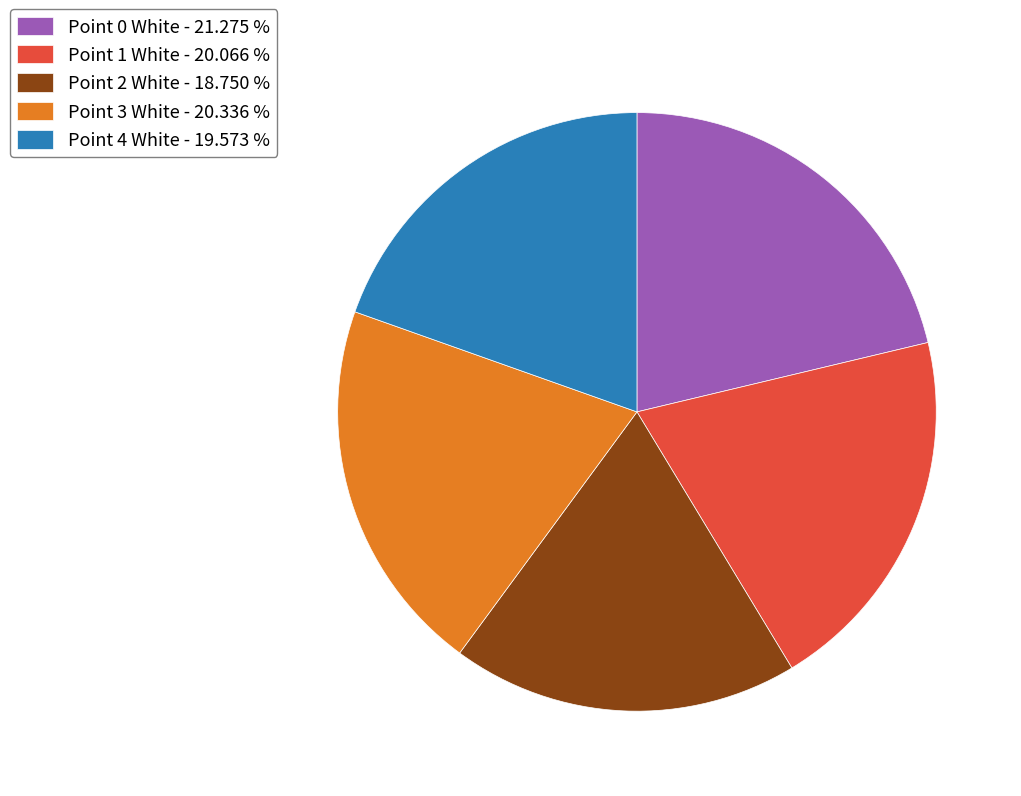

Which slice is the smallest?

Point 2 White